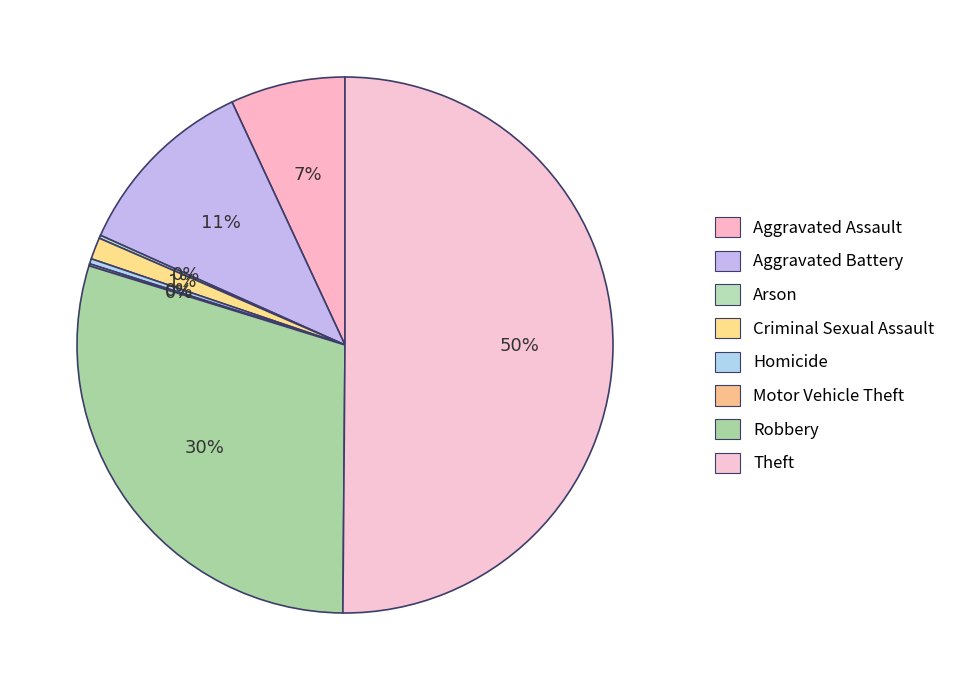

Is there a majority slice in this chart?

Yes